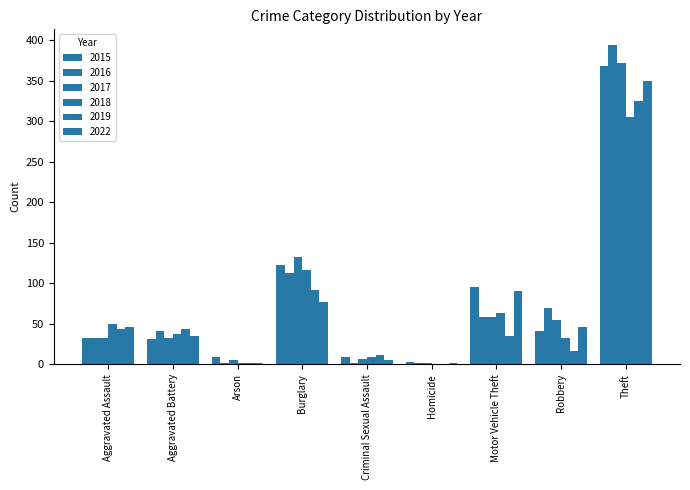

What position from the left is Homicide?

6